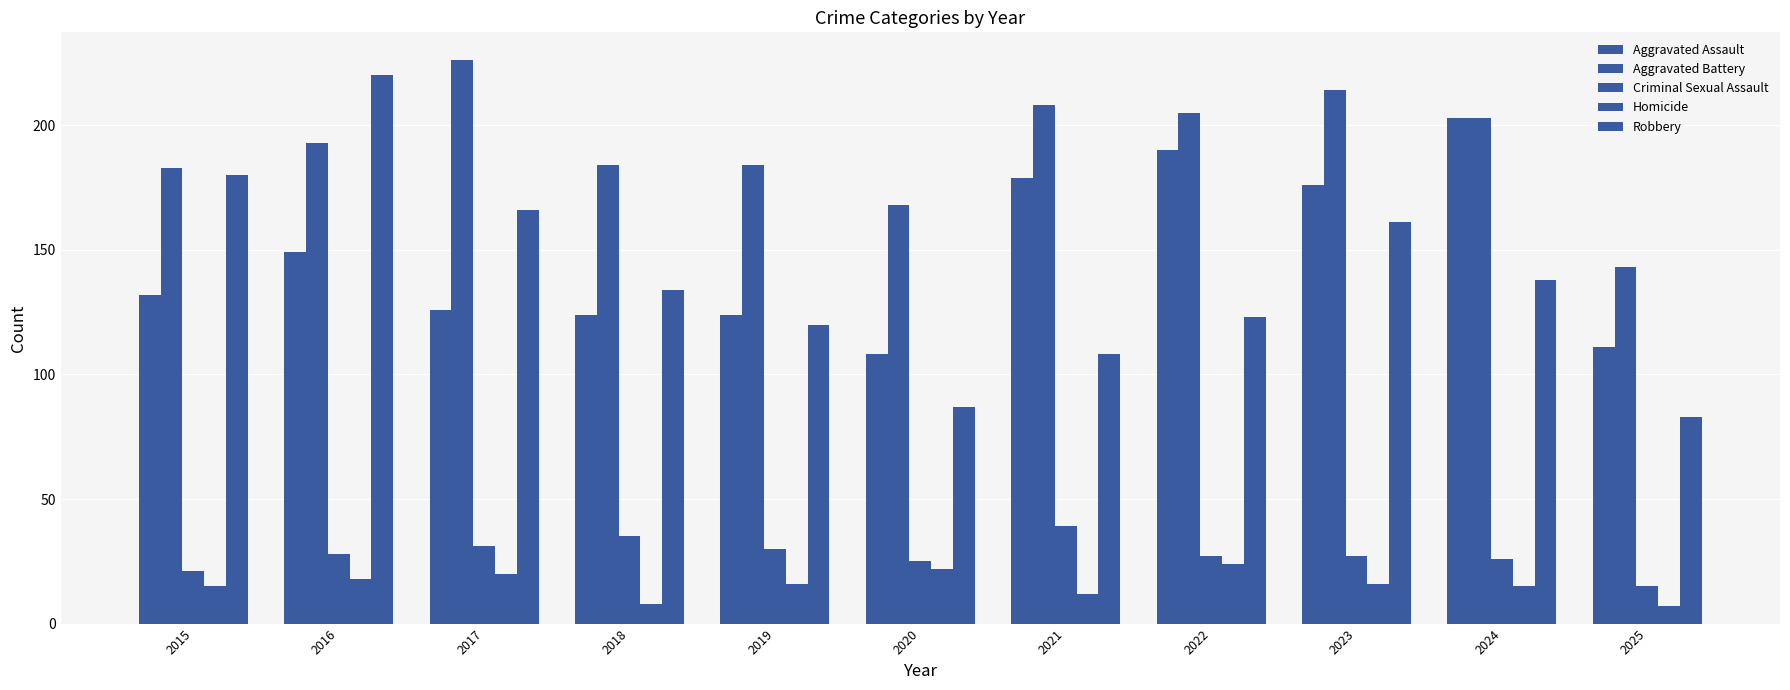

How many data points in Robbery are less than 134?

5